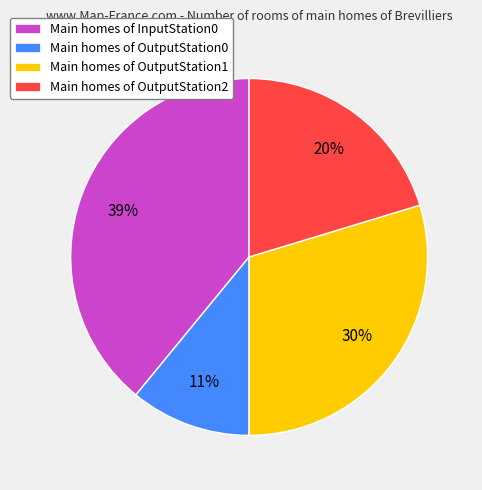

Do Main homes of OutputStation1 and Main homes of OutputStation0 together represent more than half of the pie?

No